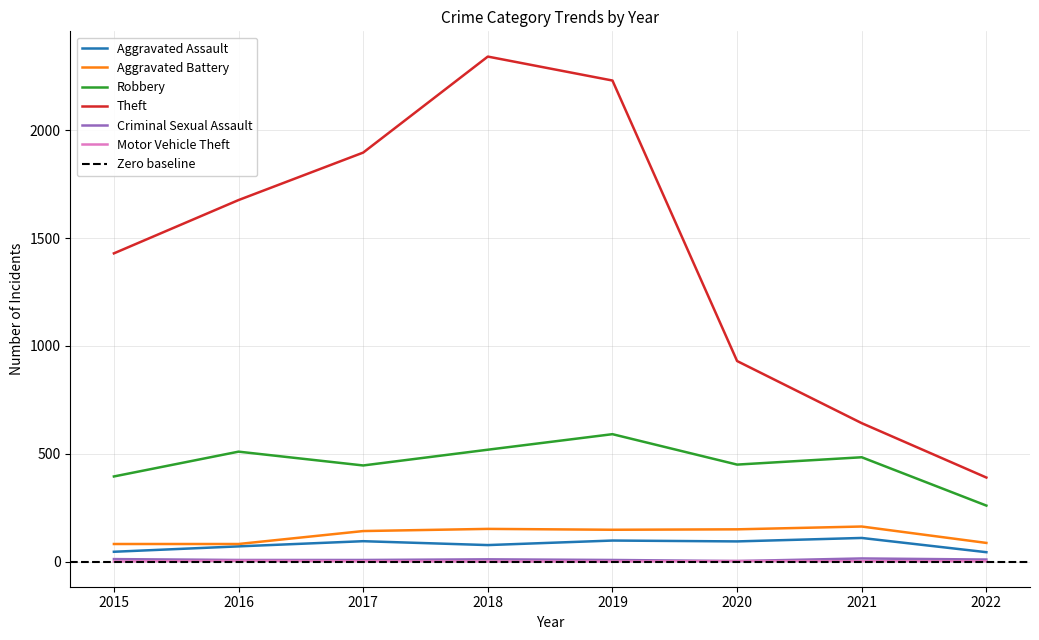

What is the sum of all Aggravated Battery values?

1006